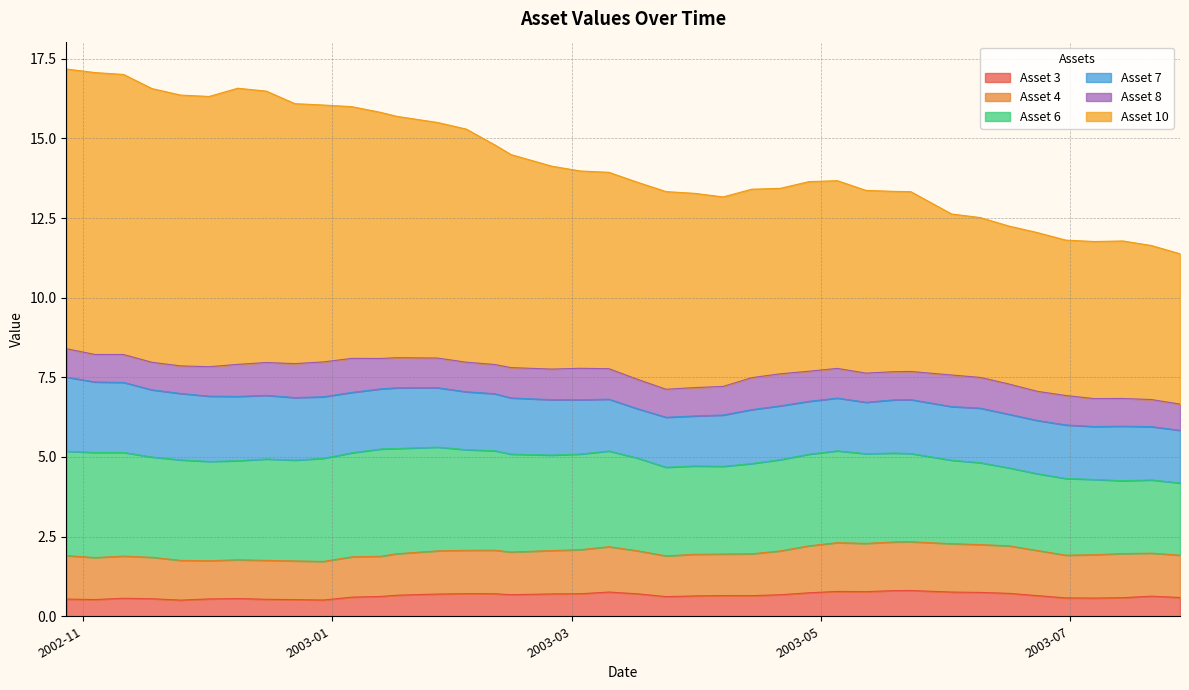

Where is the first local maximum for Asset 4?

2002-11-11